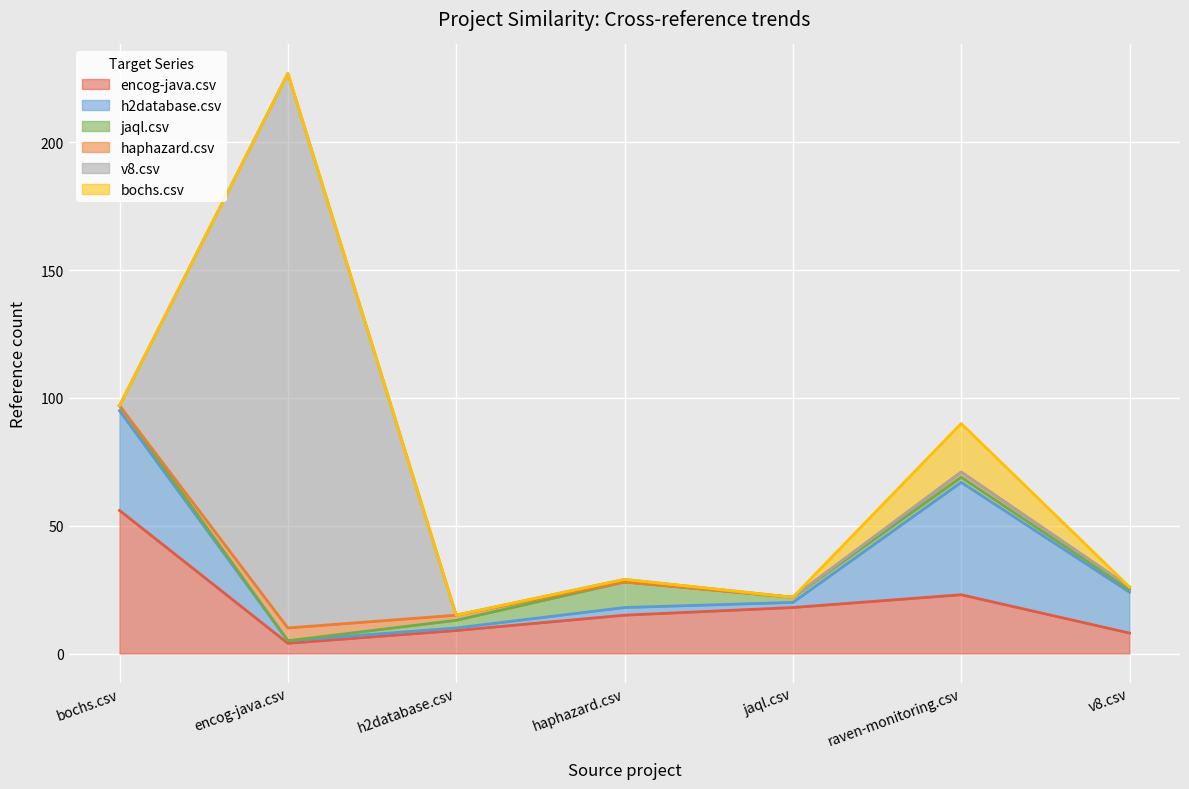

What value does the encog-java.csv series have at bochs.csv, to the nearest 10?

60